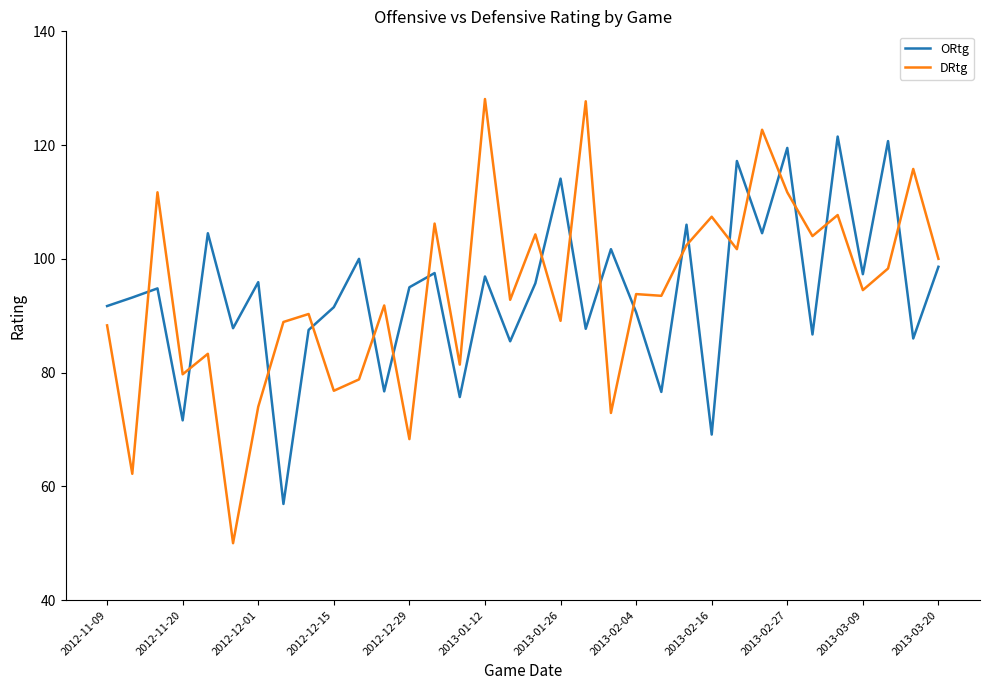

What is the highest value of the DRtg series?

128.1